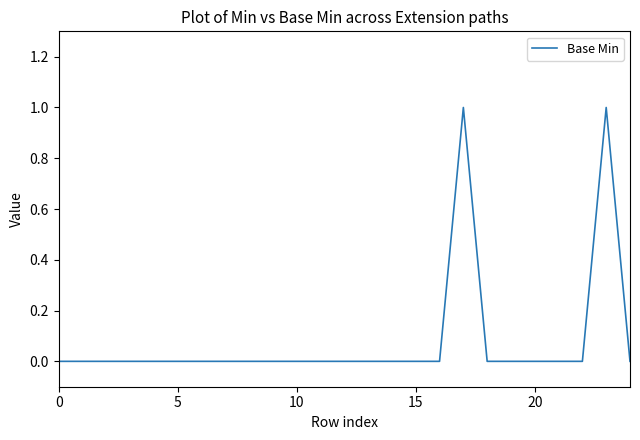

What is the difference between the maximum and minimum values?

1